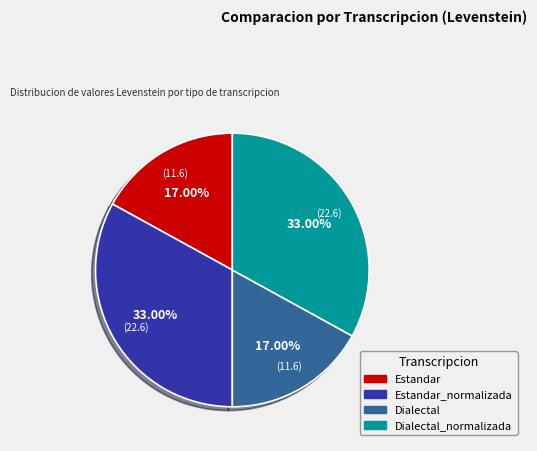

Is there any slice that represents more than half of the pie?

No